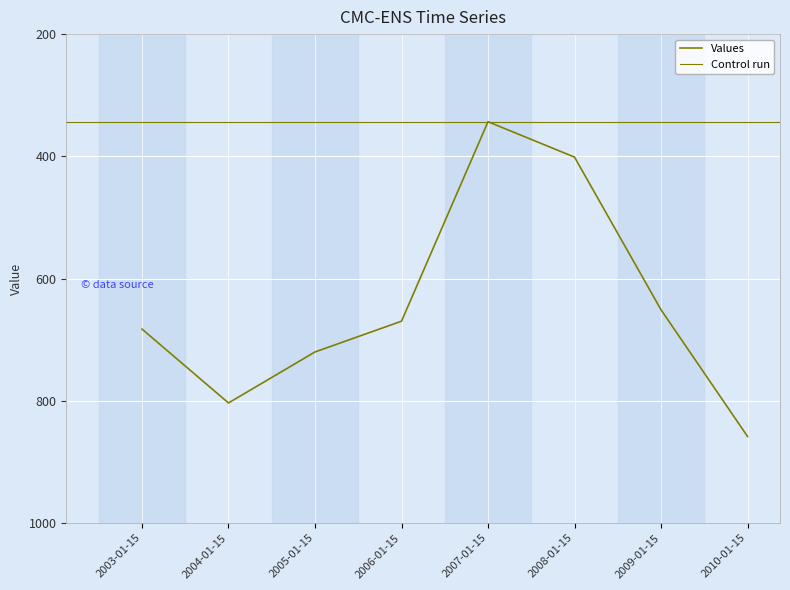

What is the minimum value shown in the chart?

343.4